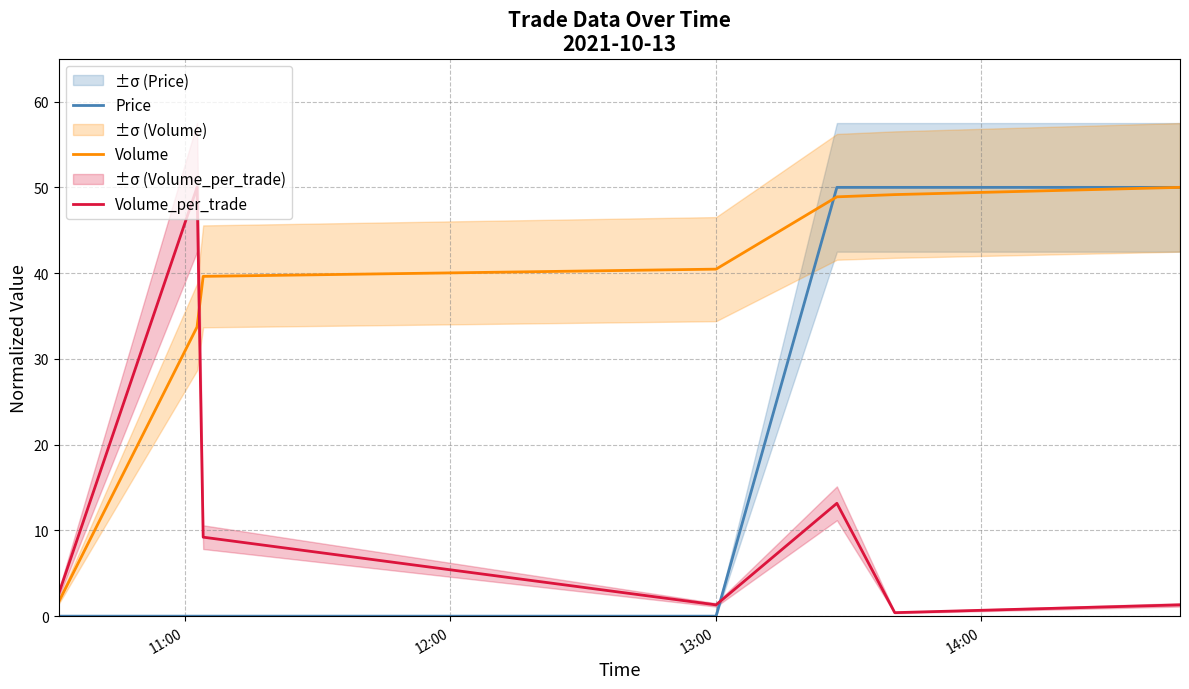

What is the highest value of the Volume_per_trade series?

50.0